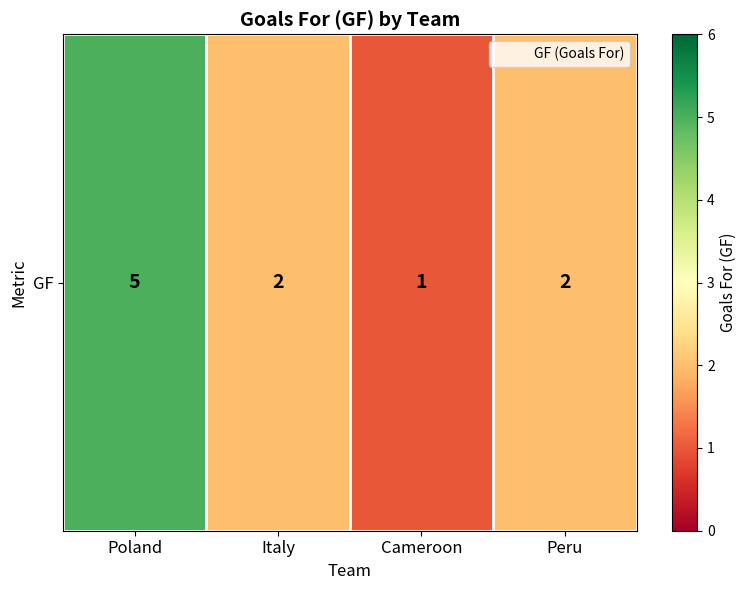

At which label does the data first exceed 2?

Poland